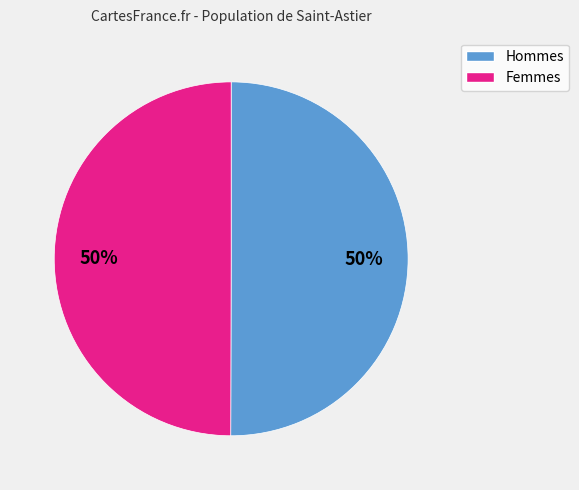

To the nearest percent, what is the average slice percentage?

50%